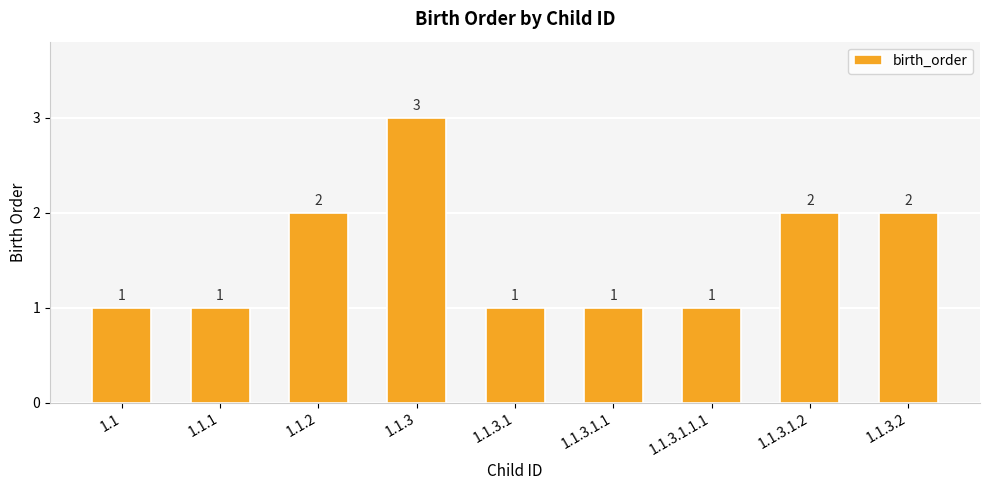

Which has a higher value, 1.1.3 or 1.1.3.2?

1.1.3